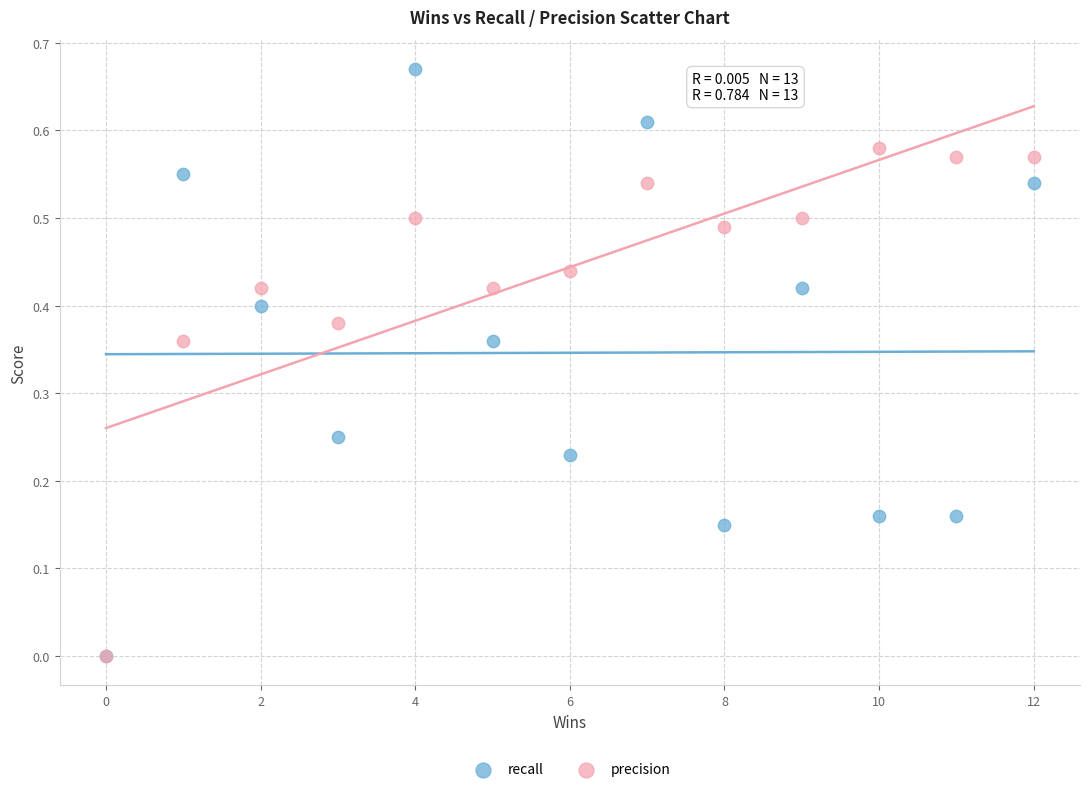

What are all the series names shown in the legend?

recall, precision